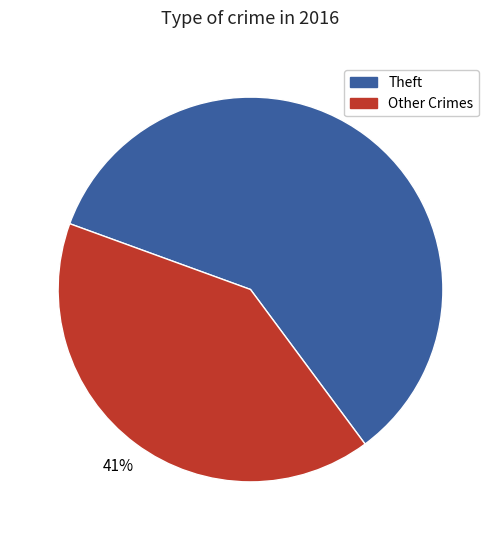

Does any single category account for the majority?

Yes